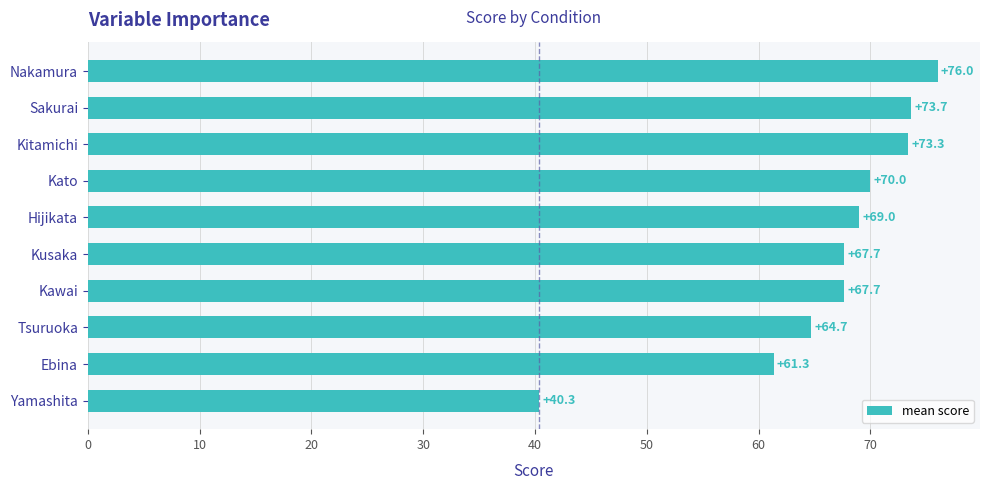

True or false: the data shows 67.7 at Kawai.

True